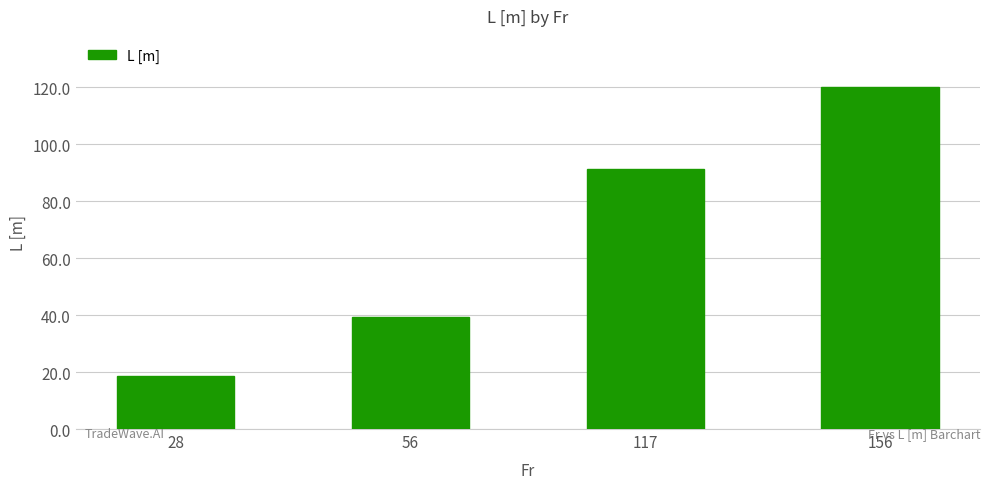

List the labels in order of value, smallest first.

28, 56, 117, 156